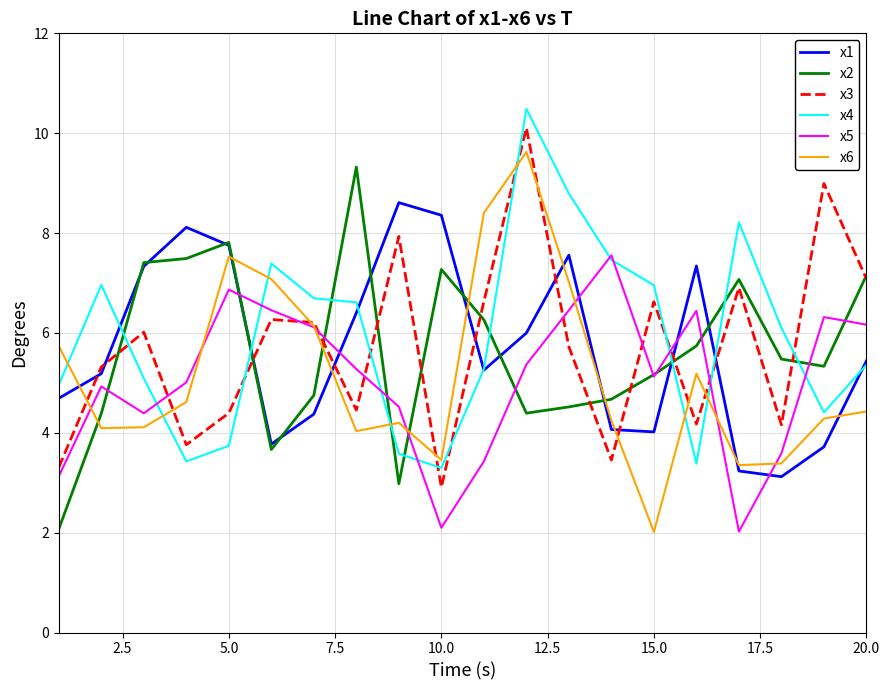

Which series has the widest spread of values?

x6